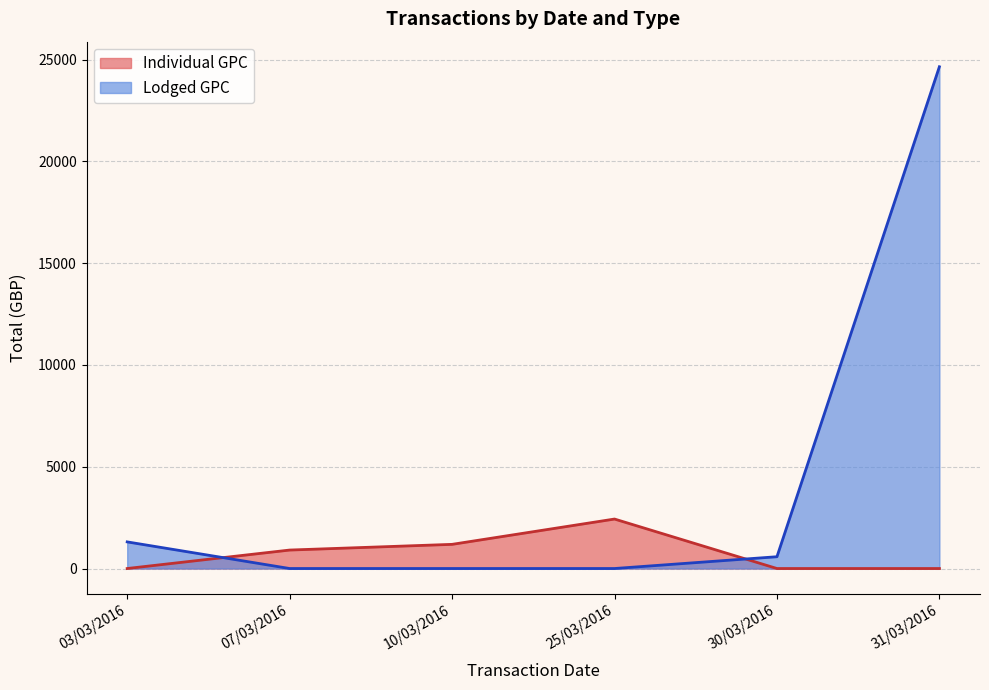

At which category is the sum across all series the highest?

31/03/2016